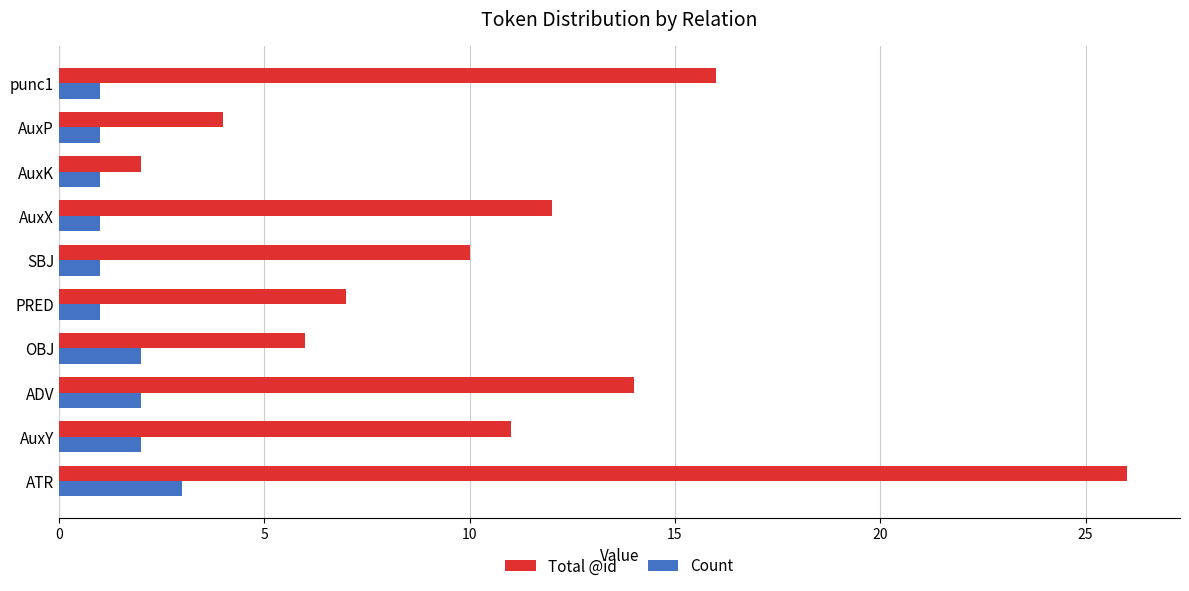

List the series in order of their peak value, highest first.

Total @id, Count